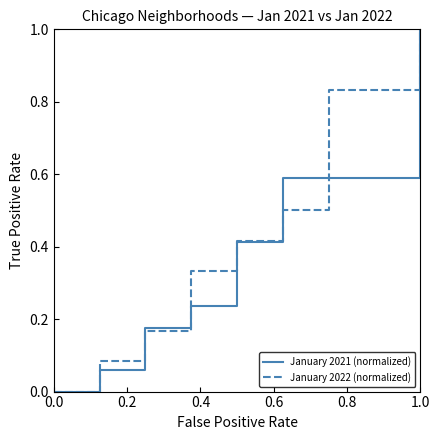

What is the maximum value shown in the chart?

1.0